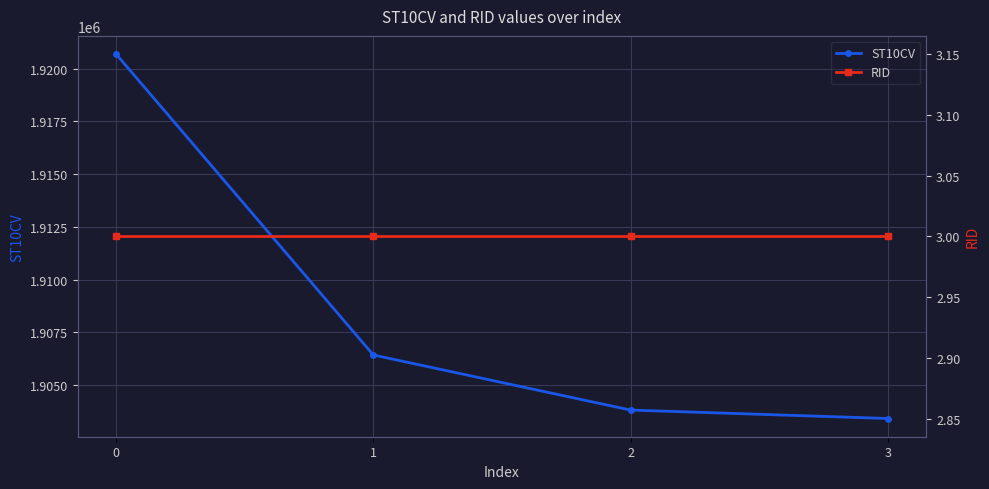

Reading right to left, what are all the values shown in this chart?

ST10CV: 1903420	1903820	1906430	1920690
RID: 3	3	3	3